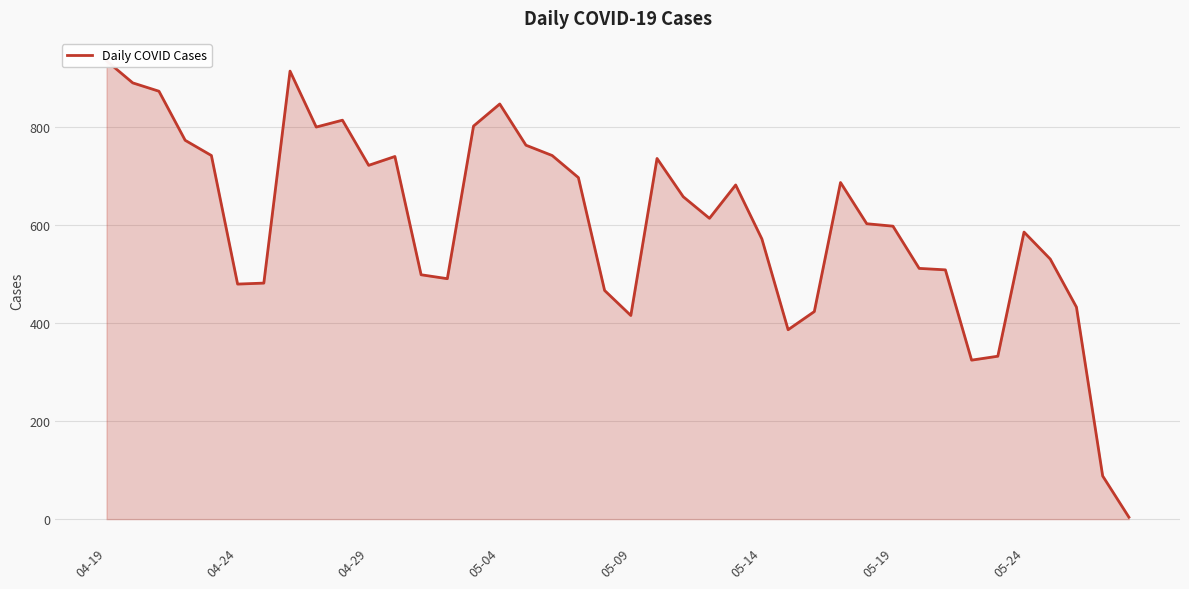

How many interior local peaks (higher than both neighbors) does the data have?

8